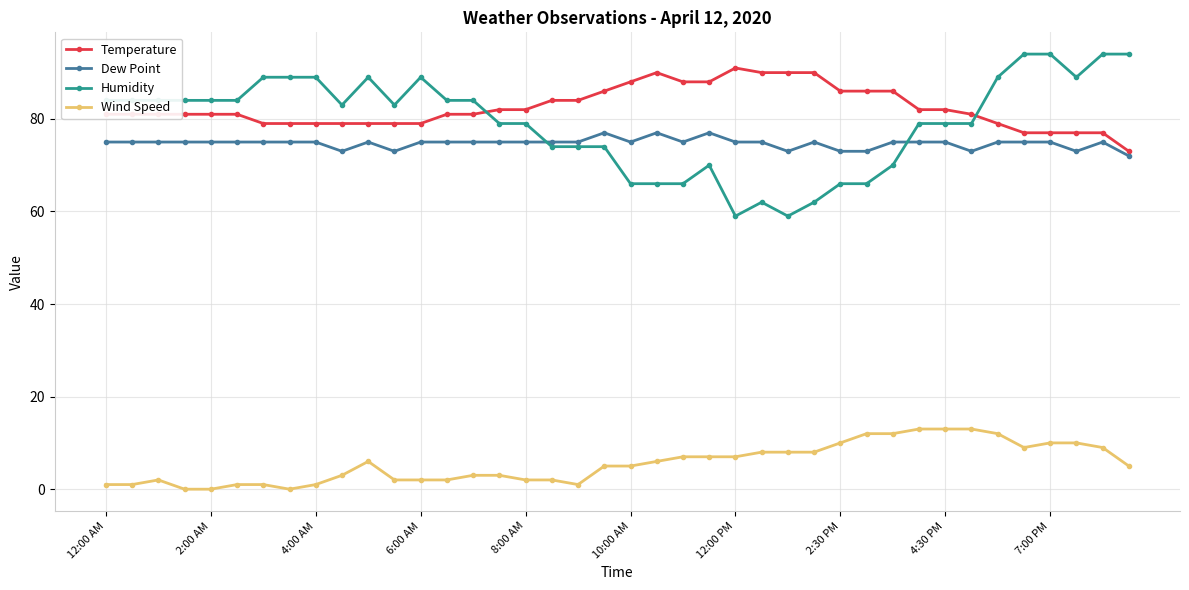

At how many categories does at least one series exceed 44?

40